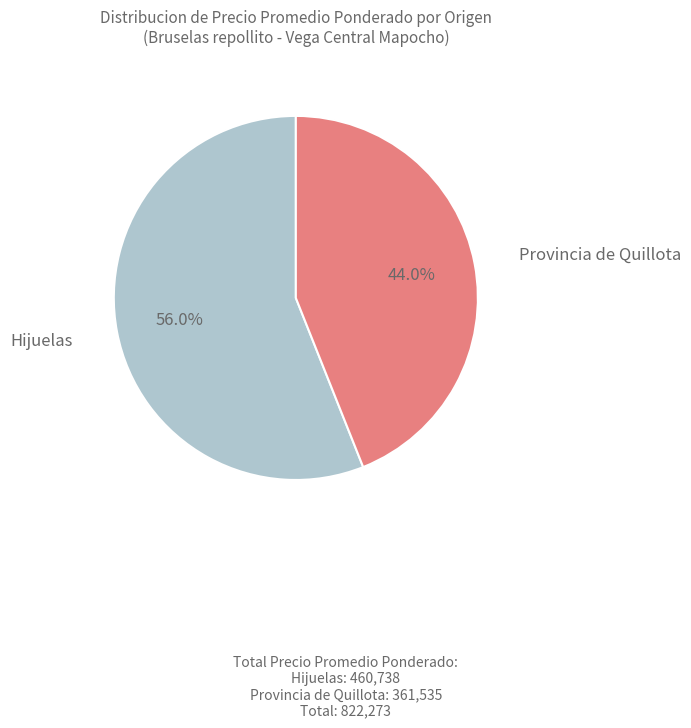

Is there a majority slice in this chart?

Yes